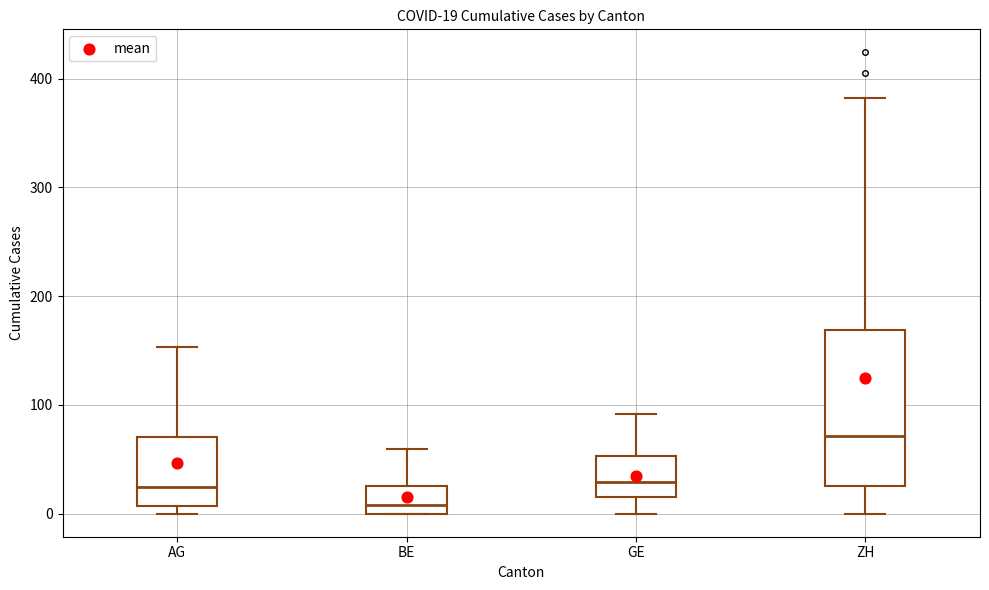

Which box is the tallest, from its lower edge to its upper edge?

ZH